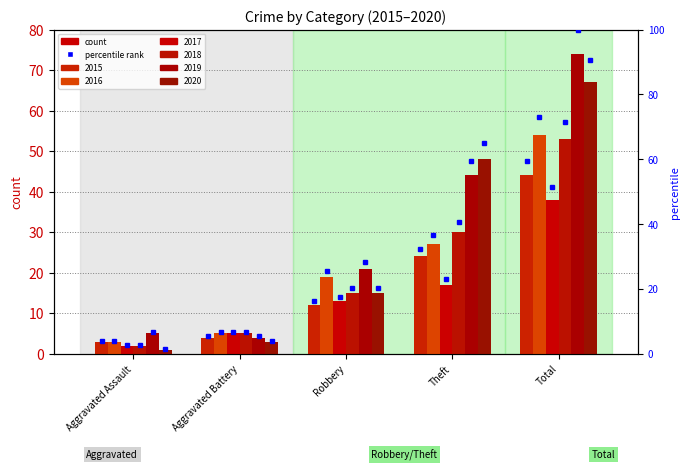

At Aggravated Battery, list the series in order from largest to smallest.

2016, 2017, 2018, 2015, 2019, 2020